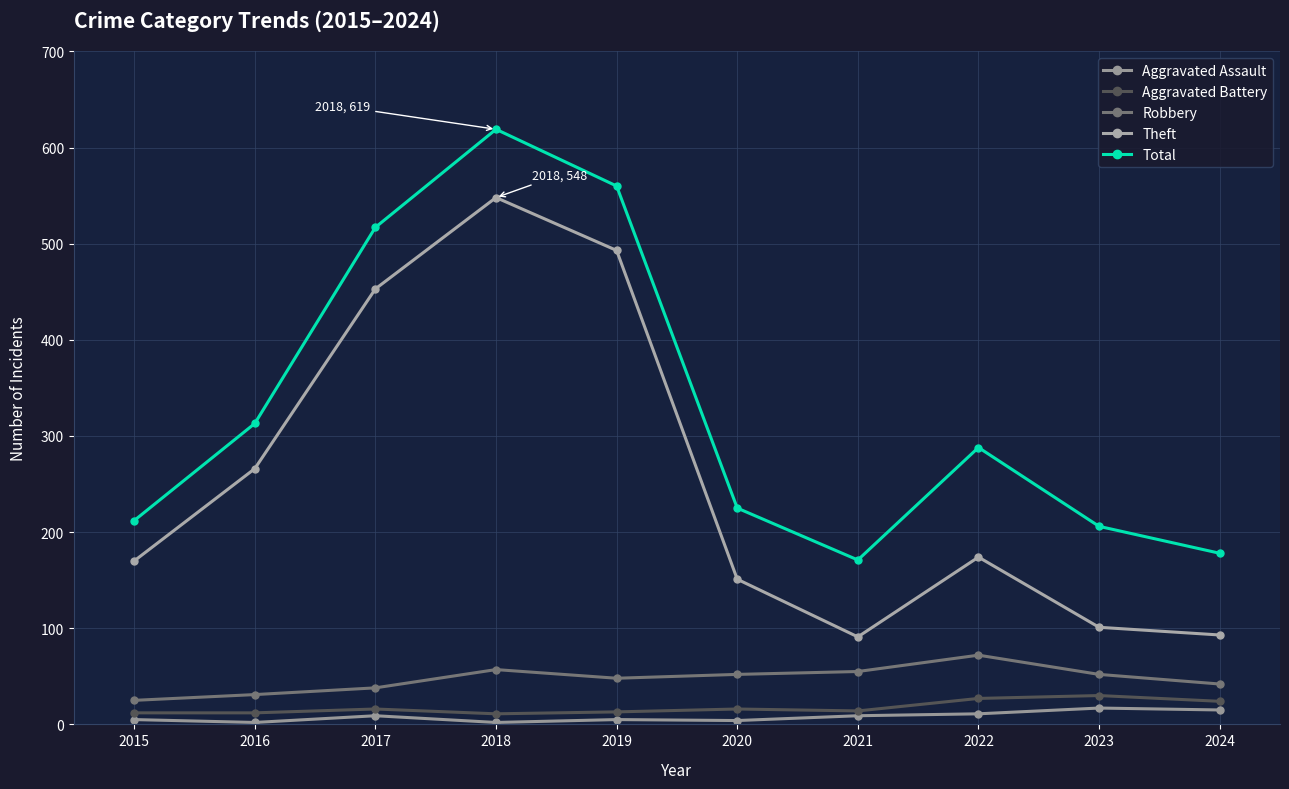

At which label does Aggravated Battery first exceed 16?

2022